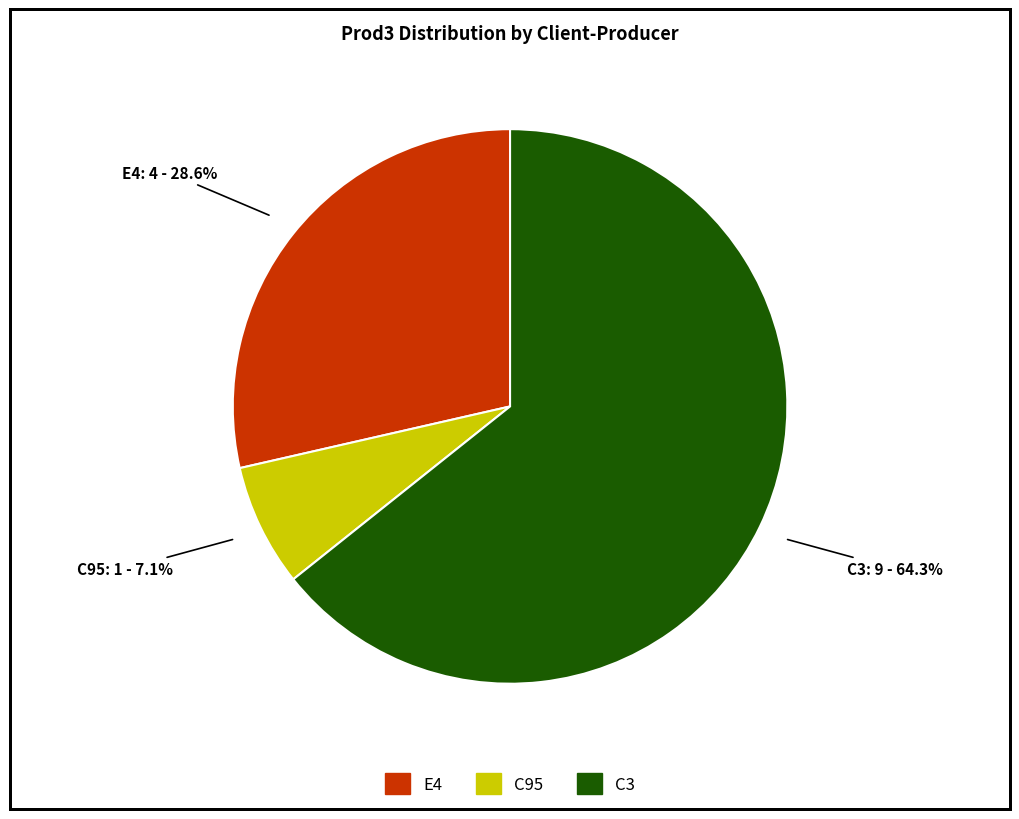

How many segments does this pie chart have?

3